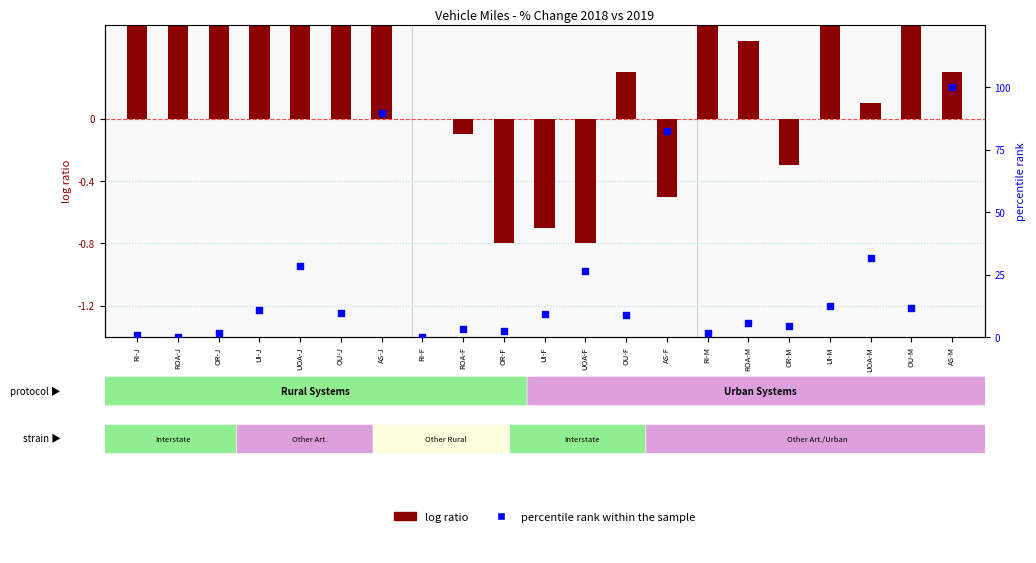

Which series contains the lowest Y value?

log ratio